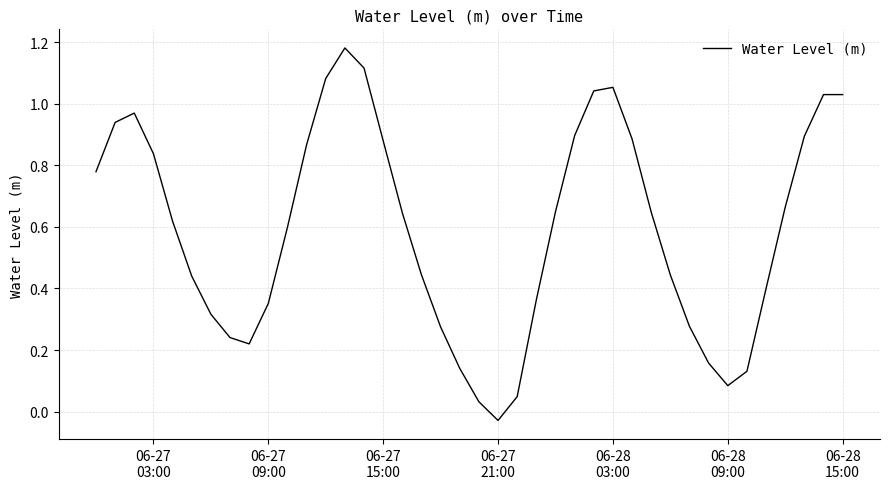

At which category does the chart reach its minimum across all series?

06-27
21:00